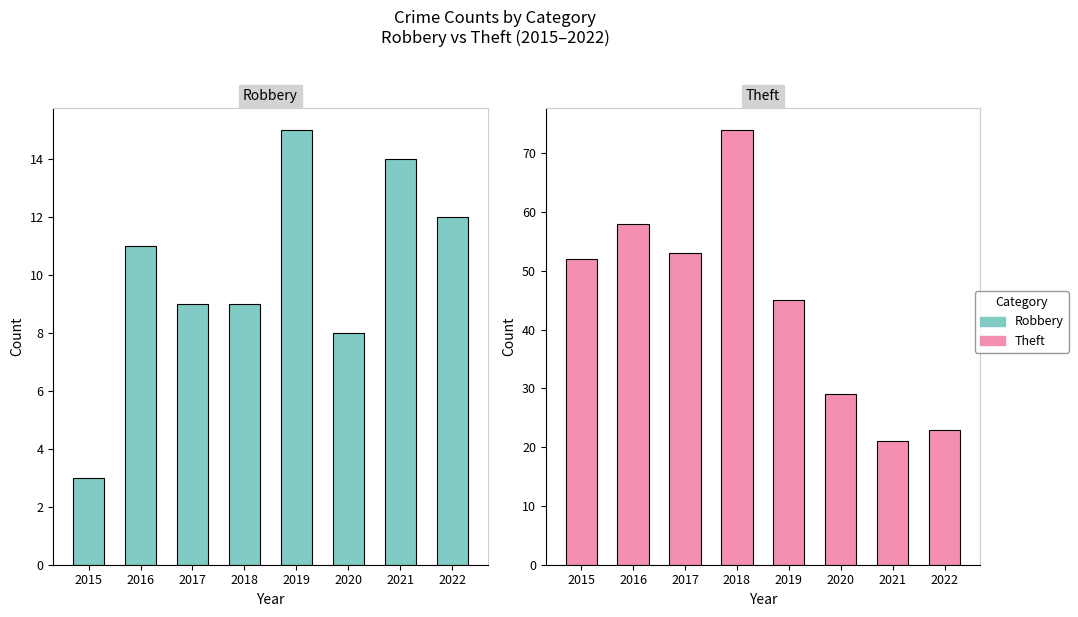

At 2015, list the series in order from largest to smallest.

Theft, Robbery